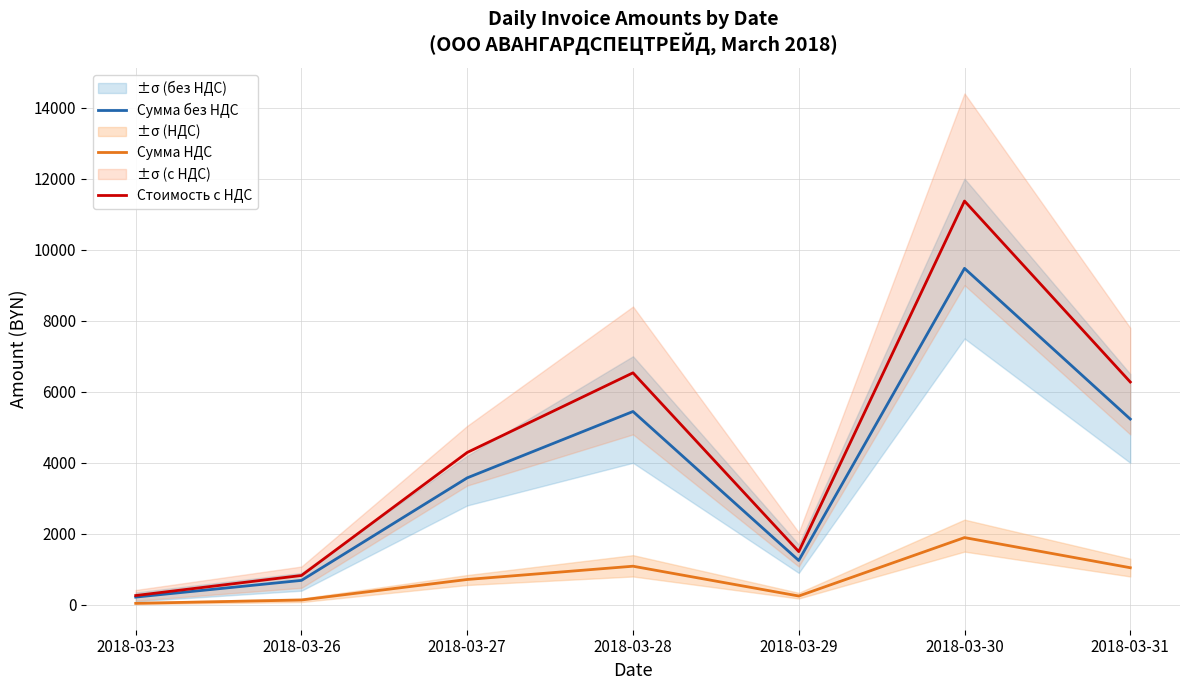

What is the difference between the second highest and second lowest values in the Сумма без НДС series?

4754.6